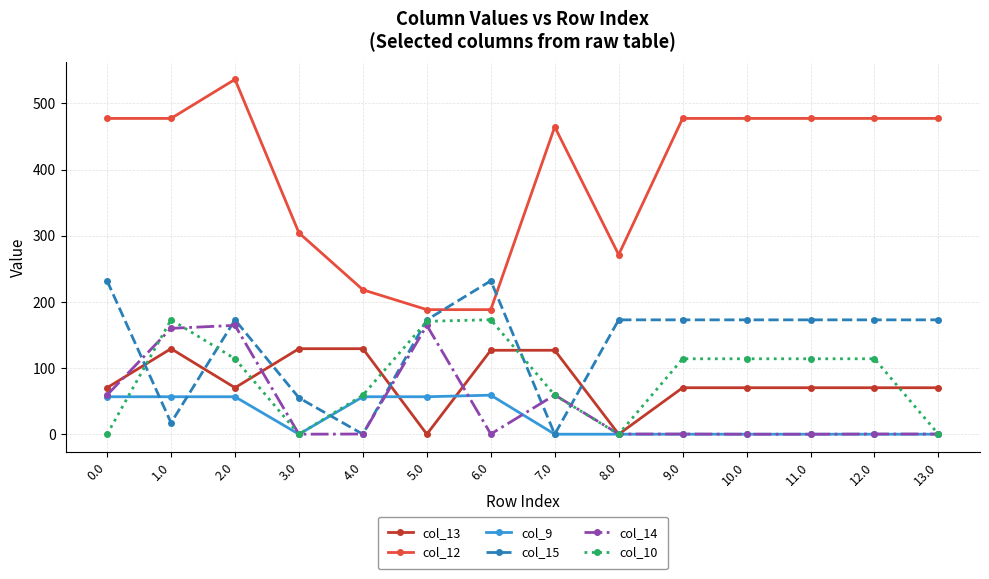

Which series has the widest spread of values?

col_12